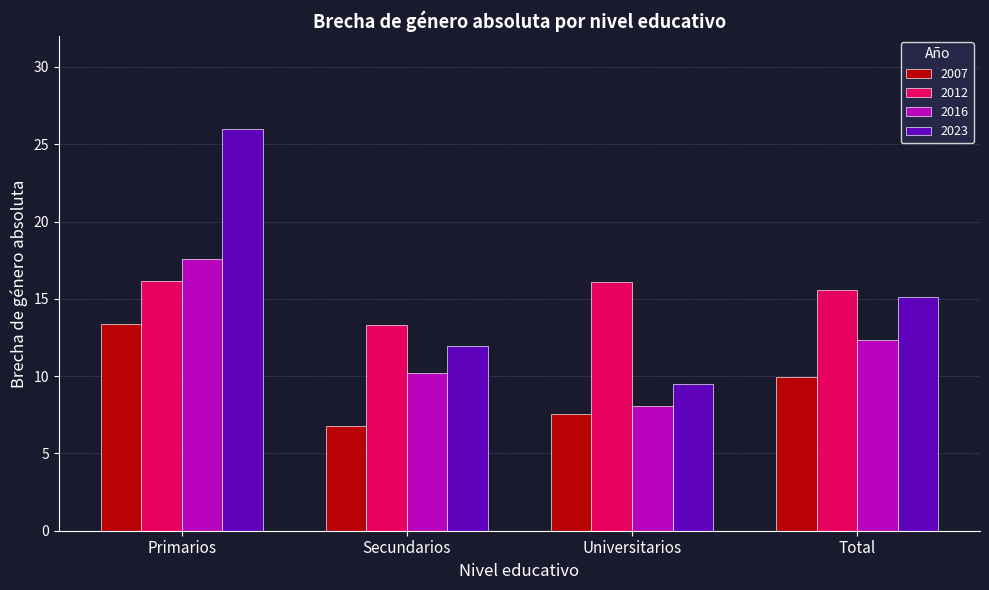

Are the bars horizontal?

No